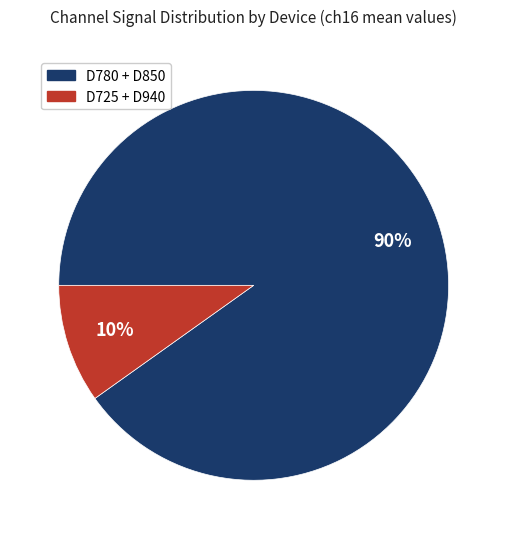

To the nearest percent, what is the difference between the largest and smallest slice percentages?

80%